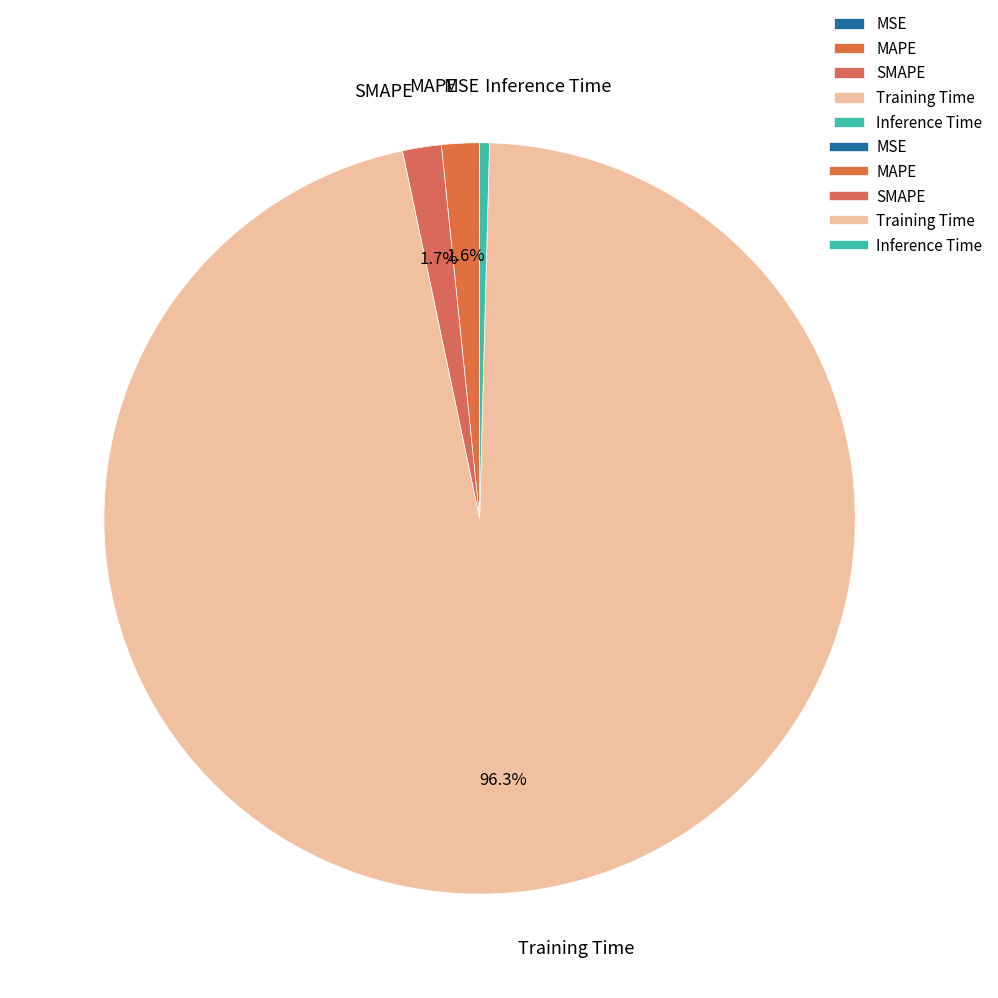

Which has a higher value, SMAPE or Training Time?

Training Time